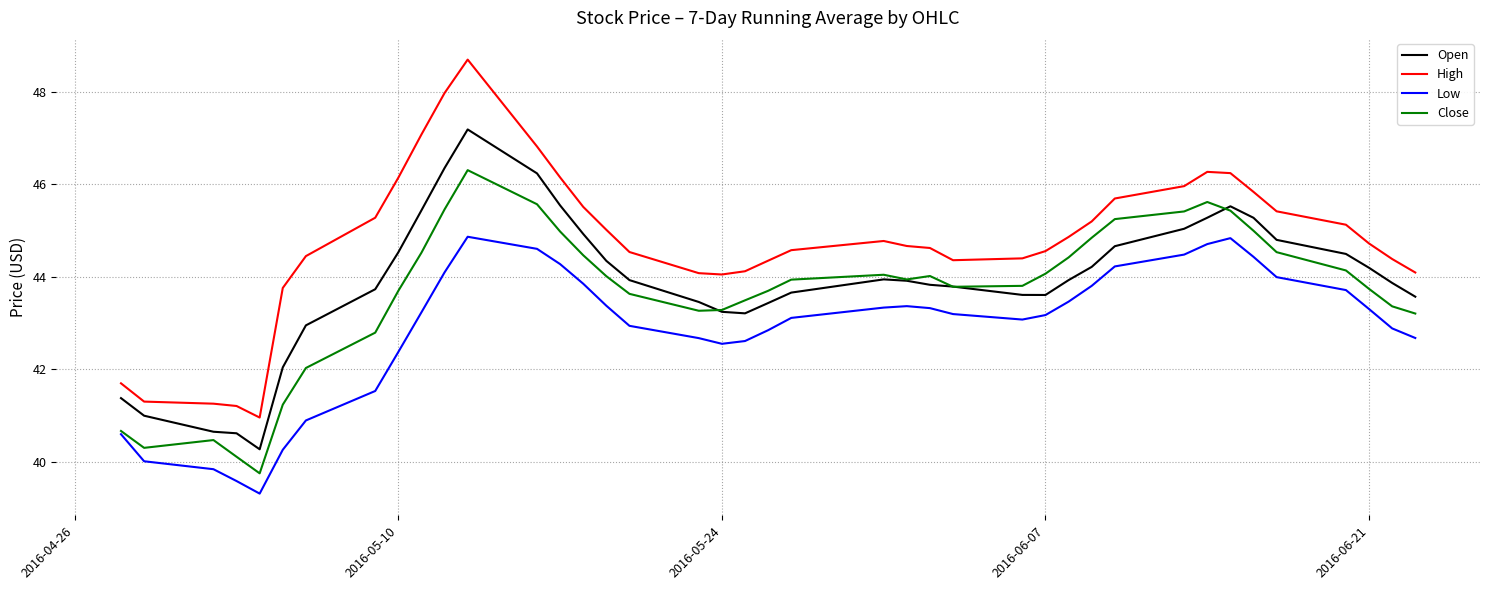

In Low, how many points are higher than both neighbors (excluding endpoints)?

3